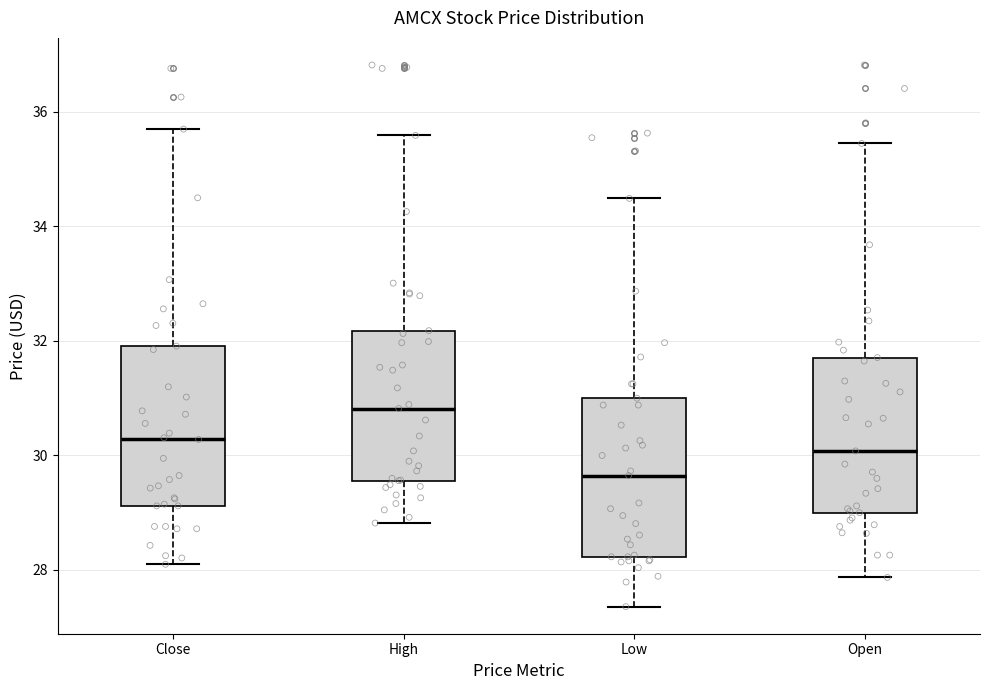

Reading left to right, transcribe this box plot: for each box, give where its median line is, the range the box spans, and where its two whiskers end, as read against the y-axis. The values are not printed on the chart, so give them approximately, as read against the axis.

Close: median 30.2, box 29.2 to 32.0, whiskers 28.2 to 35.8
High: median 30.8, box 29.6 to 32.2, whiskers 28.8 to 35.6
Low: median 29.6, box 28.2 to 31.0, whiskers 27.4 to 34.4
Open: median 30.0, box 29.0 to 31.8, whiskers 27.8 to 35.4